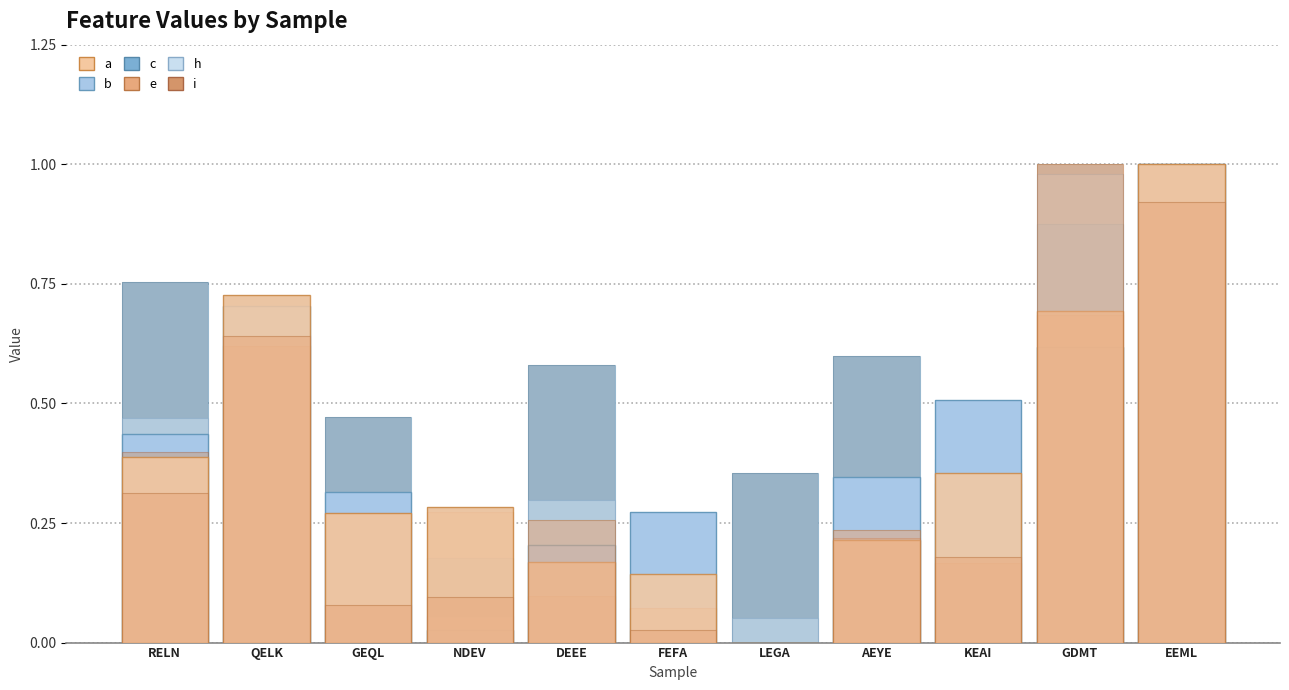

The h series shows -0.5 at FEFA. True or false?

False